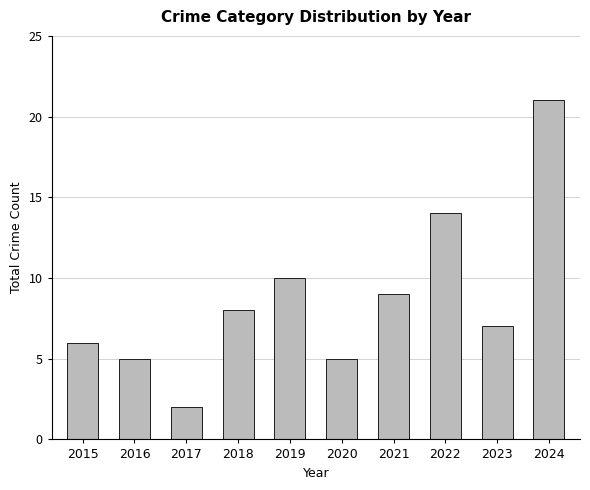

What is the greatest value displayed?

21